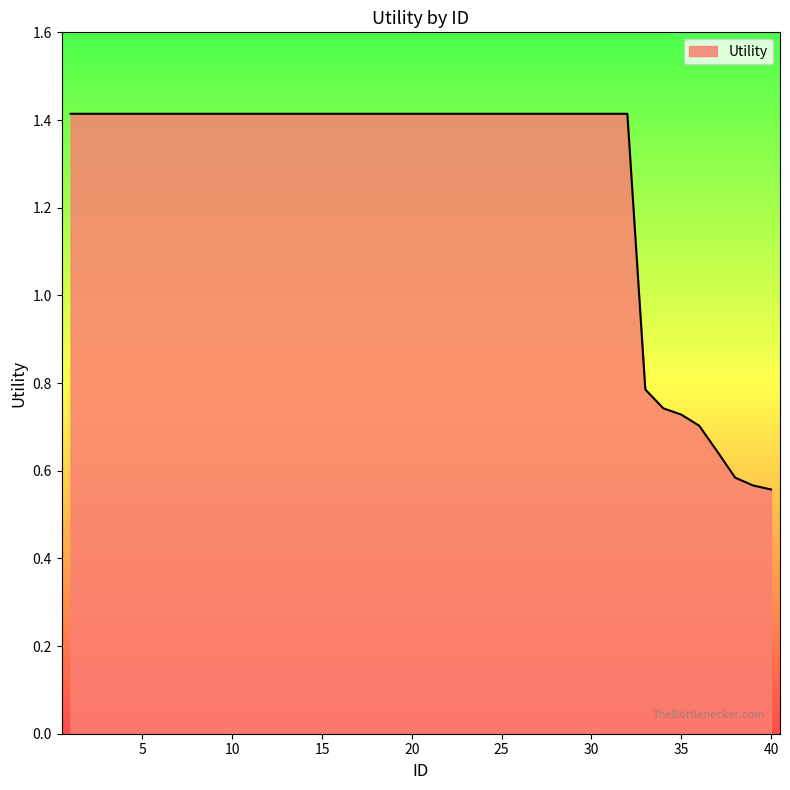

What is the difference between the maximum and minimum values?

0.9